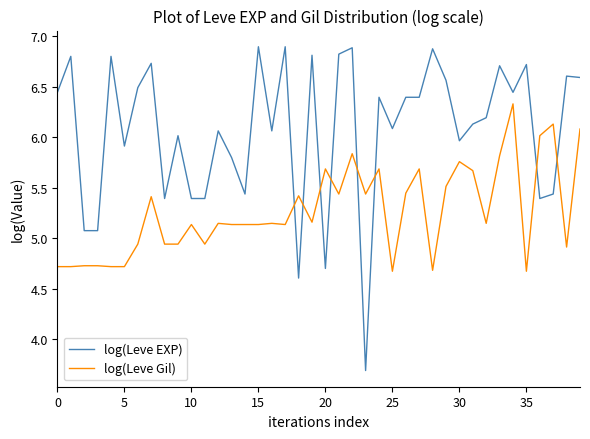

Which series has the widest spread of values?

log(Leve EXP)